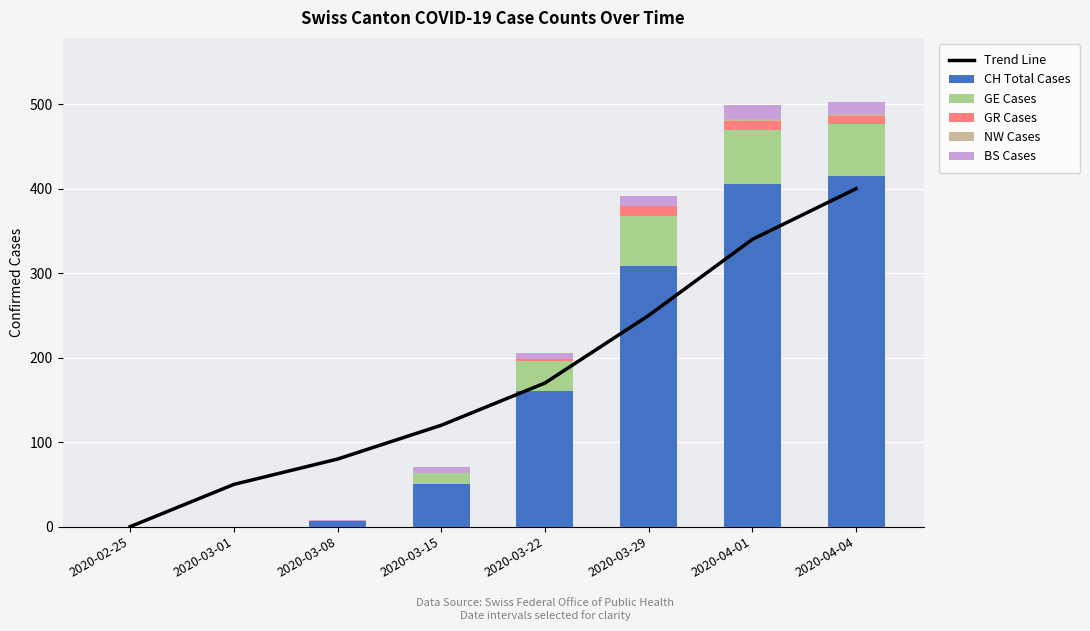

How many positive values does the Trend Line series have?

7